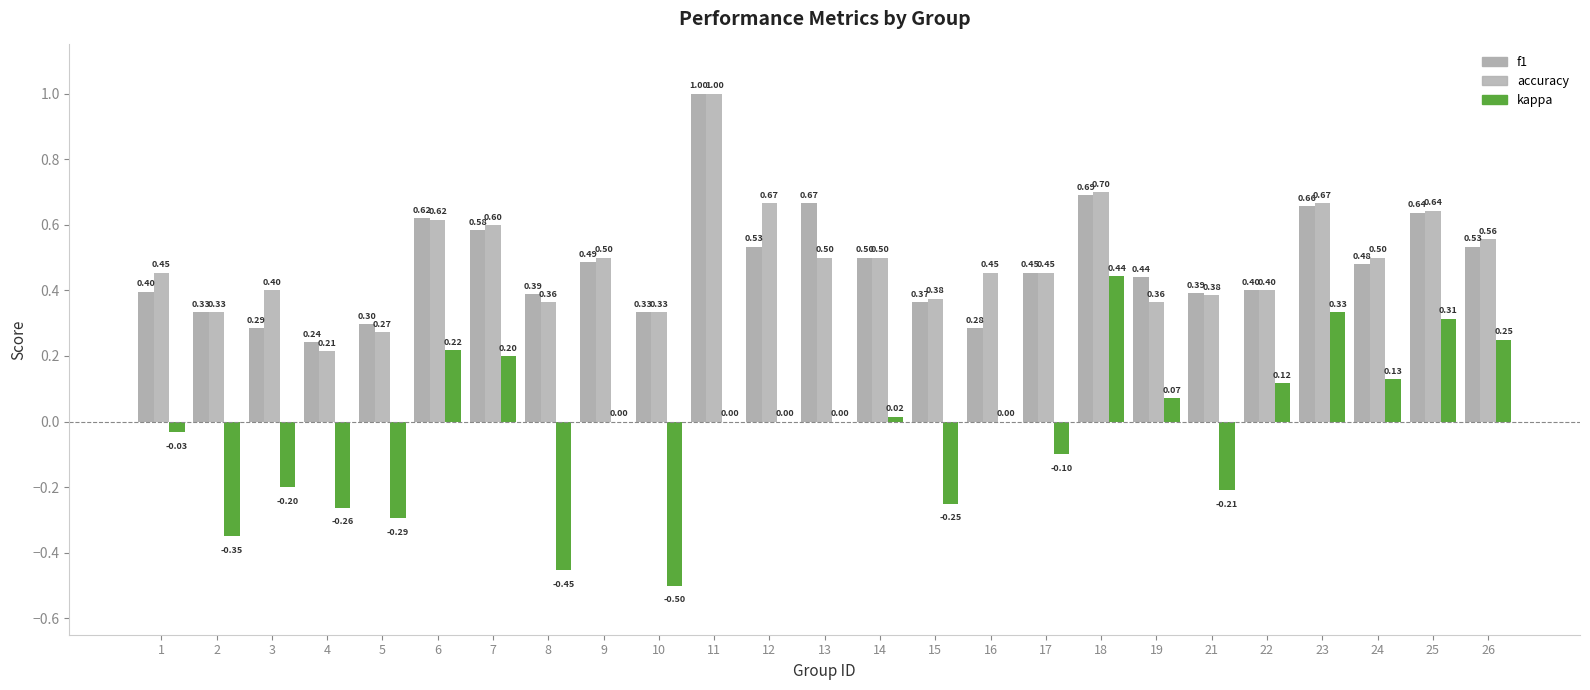

How many accuracy values are between 0 and 1?

25